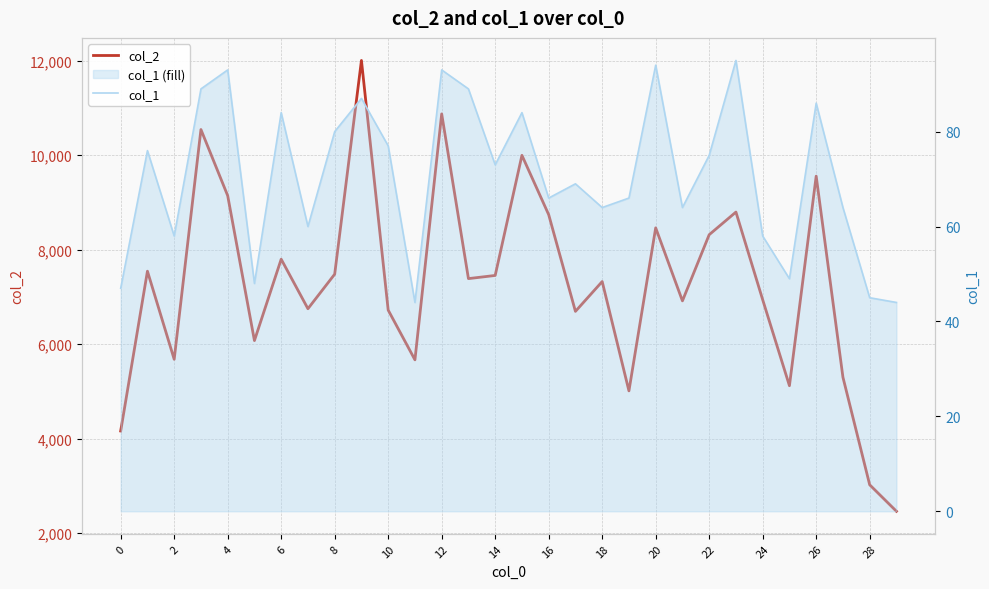

What is the minimum value shown in the chart?

44